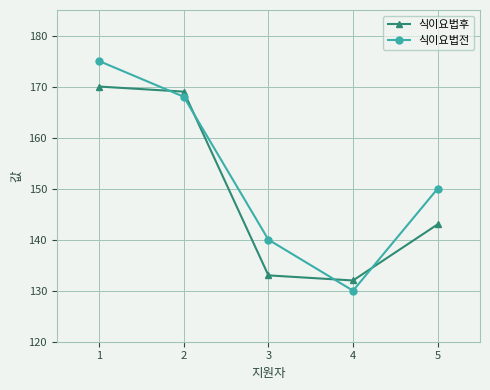

Which series has the largest total across all categories?

식이요법전